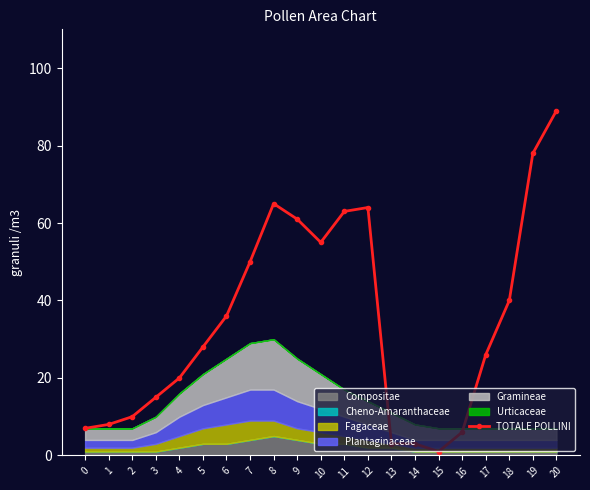

Reading right to left, what are all the values shown in this chart?

89	78	40	26	6	1	3	3	64	63	55	61	65	50	36	28	20	15	10	8	7